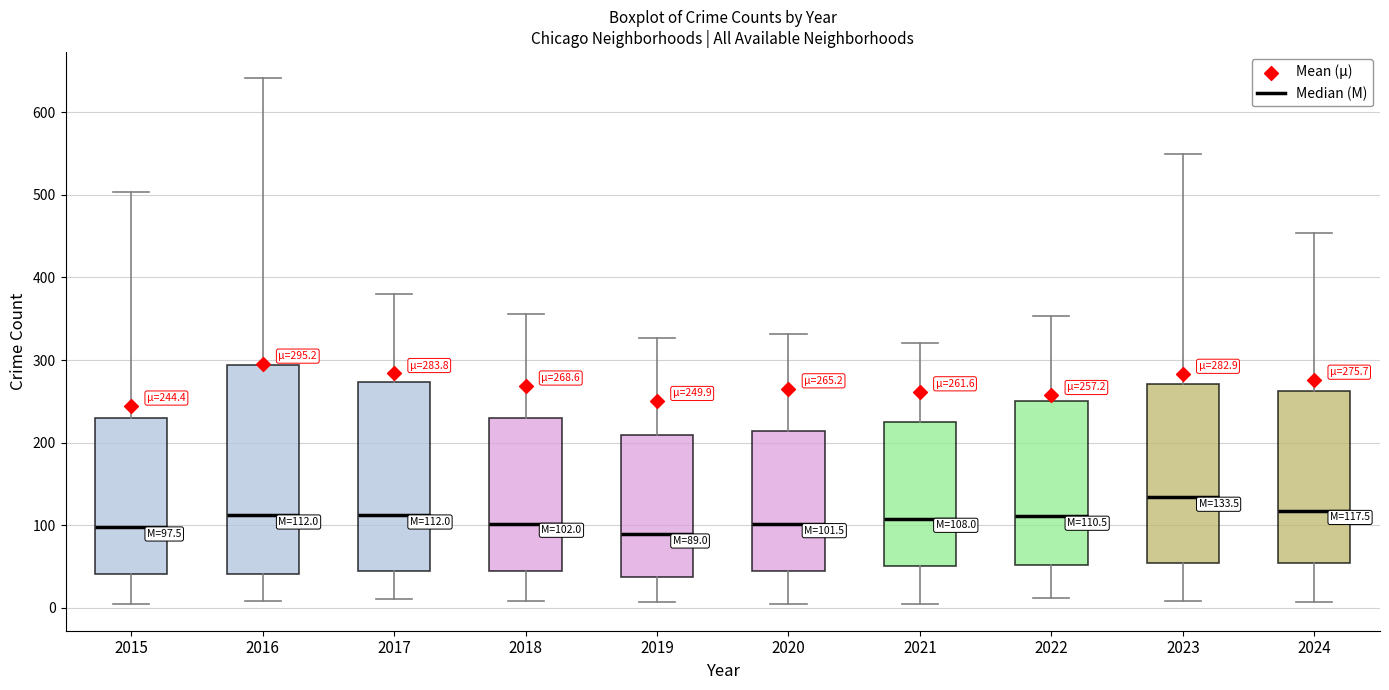

Which box is the tallest, from its lower edge to its upper edge?

2016